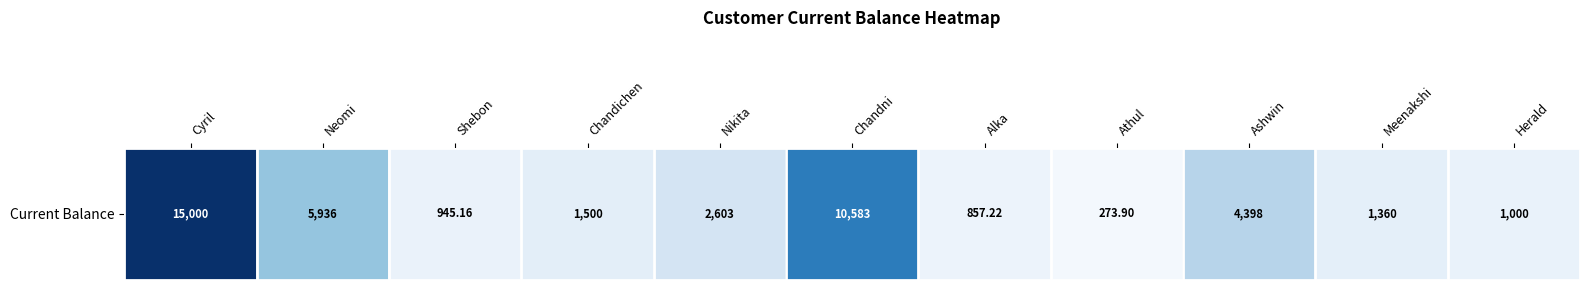

True or false: the data shows 1500.0 at Chandichen.

True